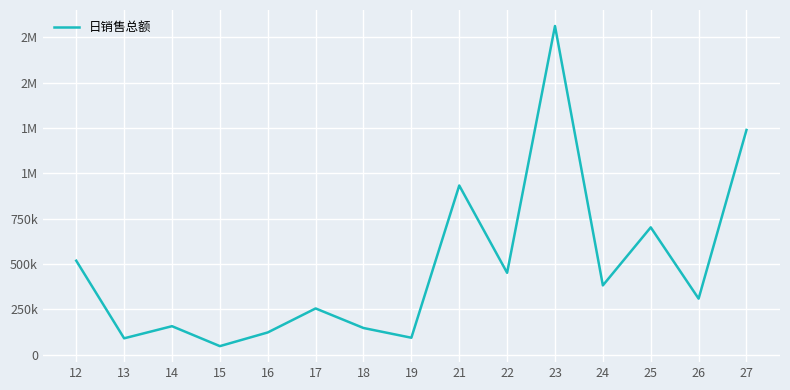

Does the chart display data point markers on the line(s)?

No